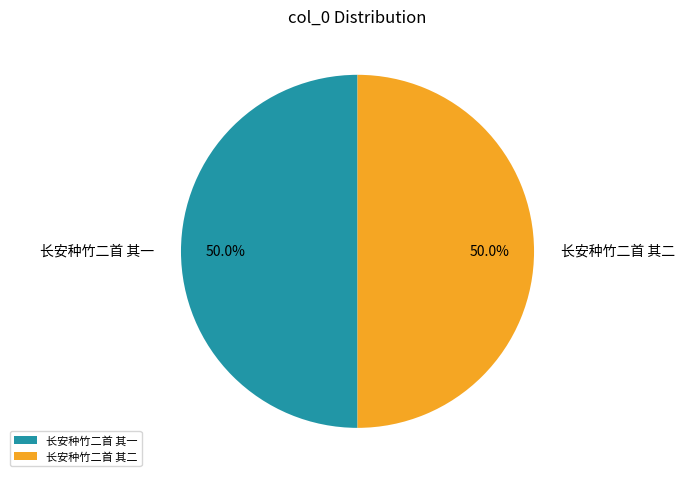

What is the ratio of the value at 长安种竹二首 其一 to the value at 长安种竹二首 其二?

1.0